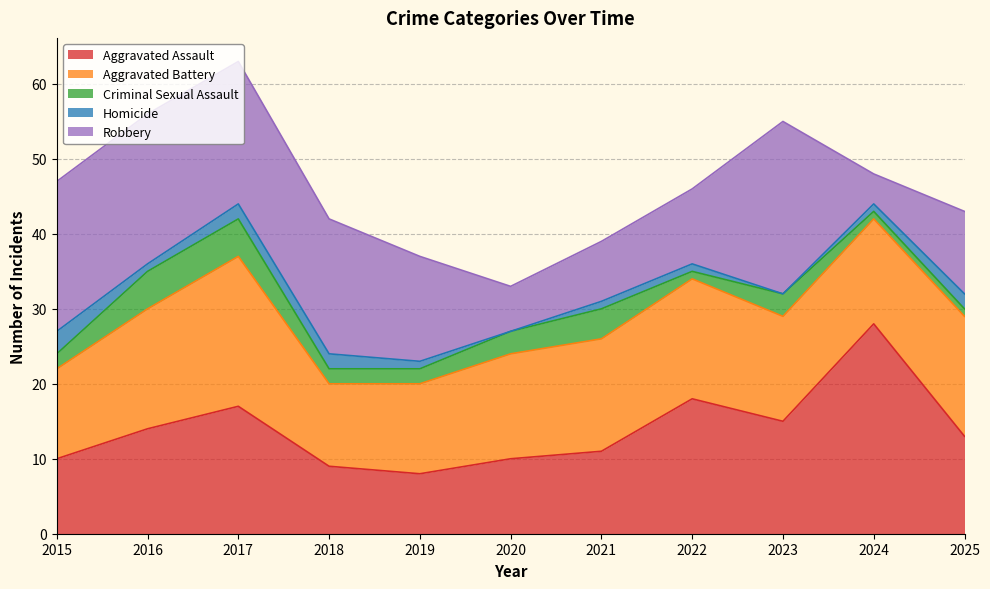

Reading left to right, transcribe all the data shown in this chart.

Aggravated Assault: 2015=10	2016=14	2017=17	2018=9	2019=8	2020=10	2021=11	2022=18	2023=15	2024=28	2025=13
Aggravated Battery: 2015=12	2016=16	2017=20	2018=11	2019=12	2020=14	2021=15	2022=16	2023=14	2024=14	2025=16
Criminal Sexual Assault: 2015=2	2016=5	2017=5	2018=2	2019=2	2020=3	2021=4	2022=1	2023=3	2024=1	2025=1
Homicide: 2015=3	2016=1	2017=2	2018=2	2019=1	2020=0	2021=1	2022=1	2023=0	2024=1	2025=2
Robbery: 2015=20	2016=20	2017=19	2018=18	2019=14	2020=6	2021=8	2022=10	2023=23	2024=4	2025=11